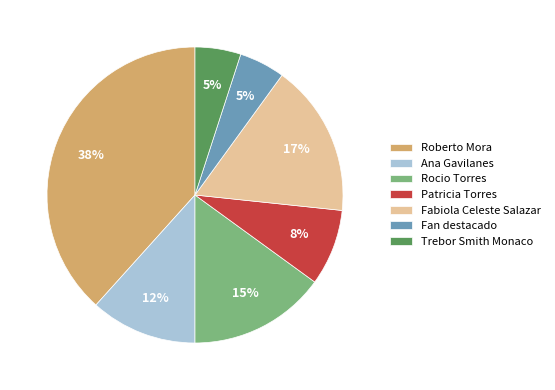

Is the sum of Ana Gavilanes and Trebor Smith Monaco greater than half?

No